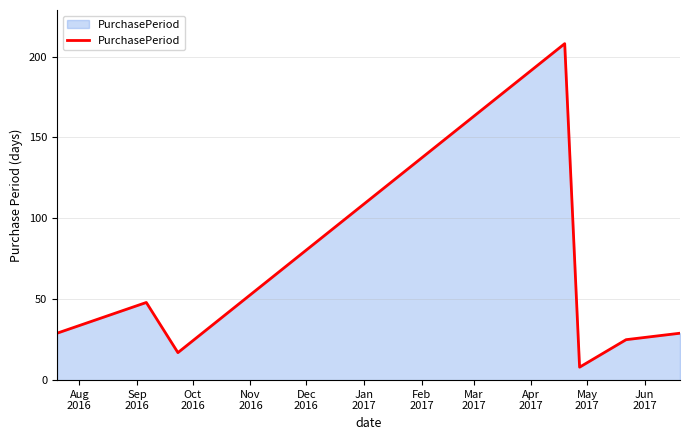

Count the number of data series in this chart.

1